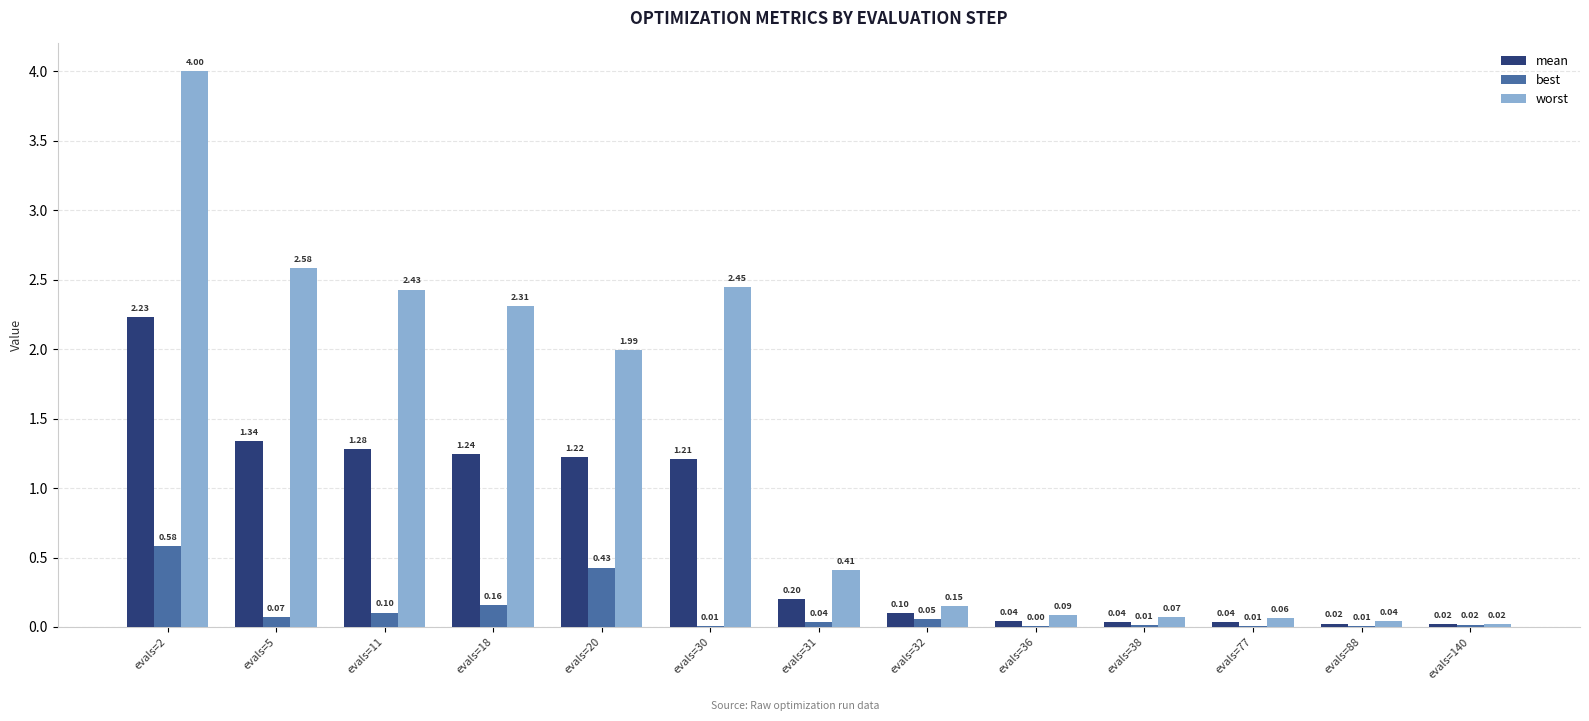

Between evals=2 and evals=31, which series saw the biggest shift?

worst